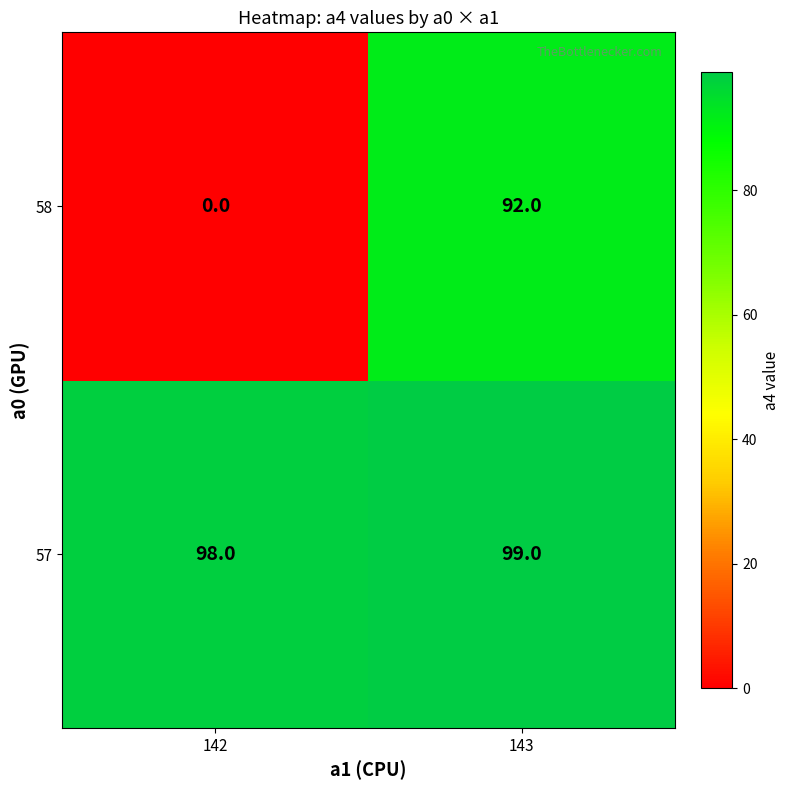

At how many categories does at least one series exceed 8?

2